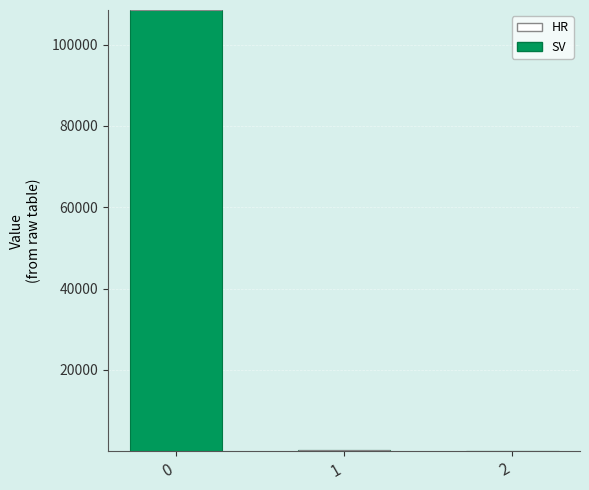

The value at 0 is 108505.9. True or false?

True